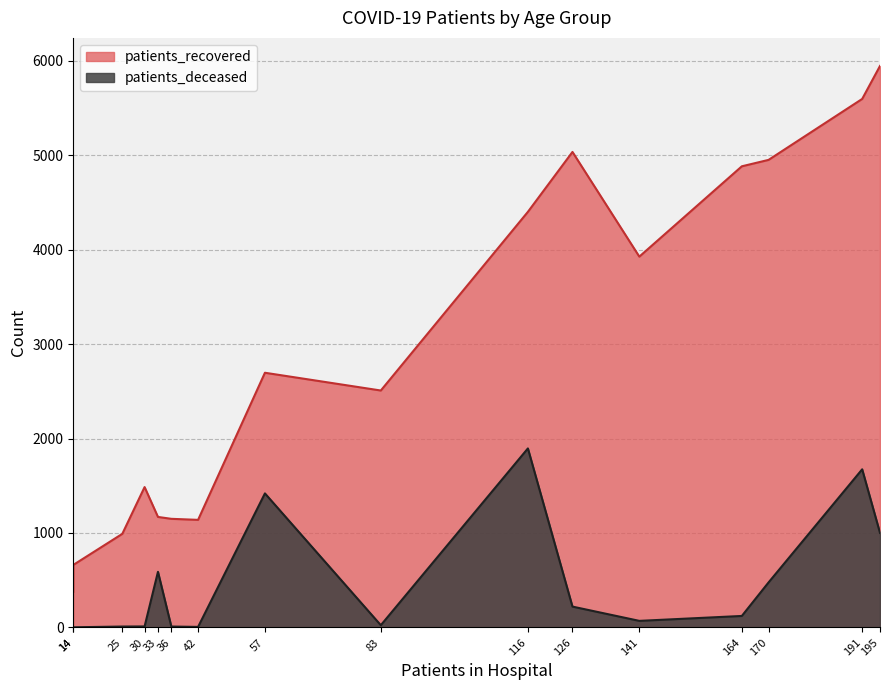

True or false: patients_deceased and patients_recovered intersect in this chart.

False